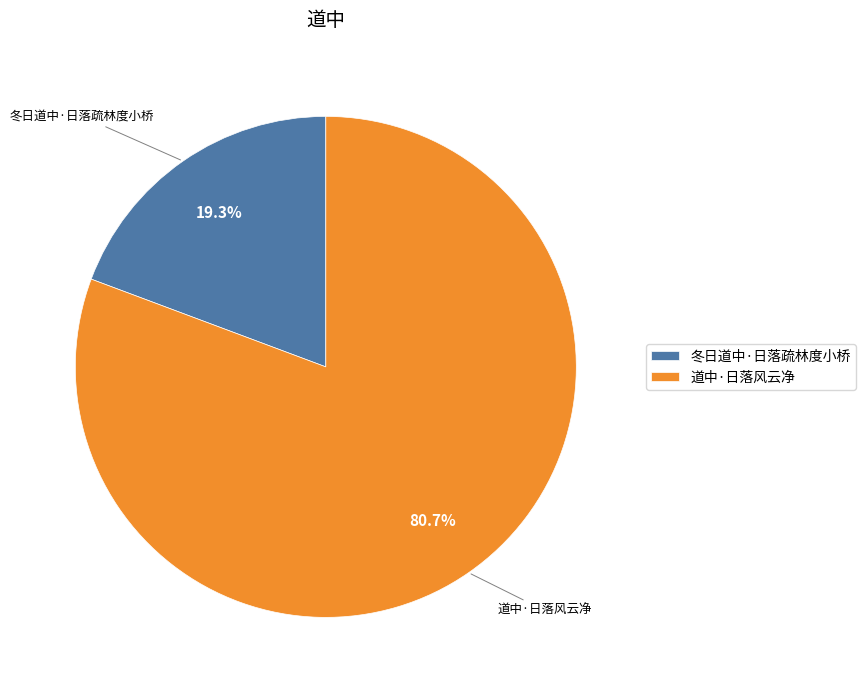

Does 冬日道中·日落疏林度小桥 represent more than half of the total?

No